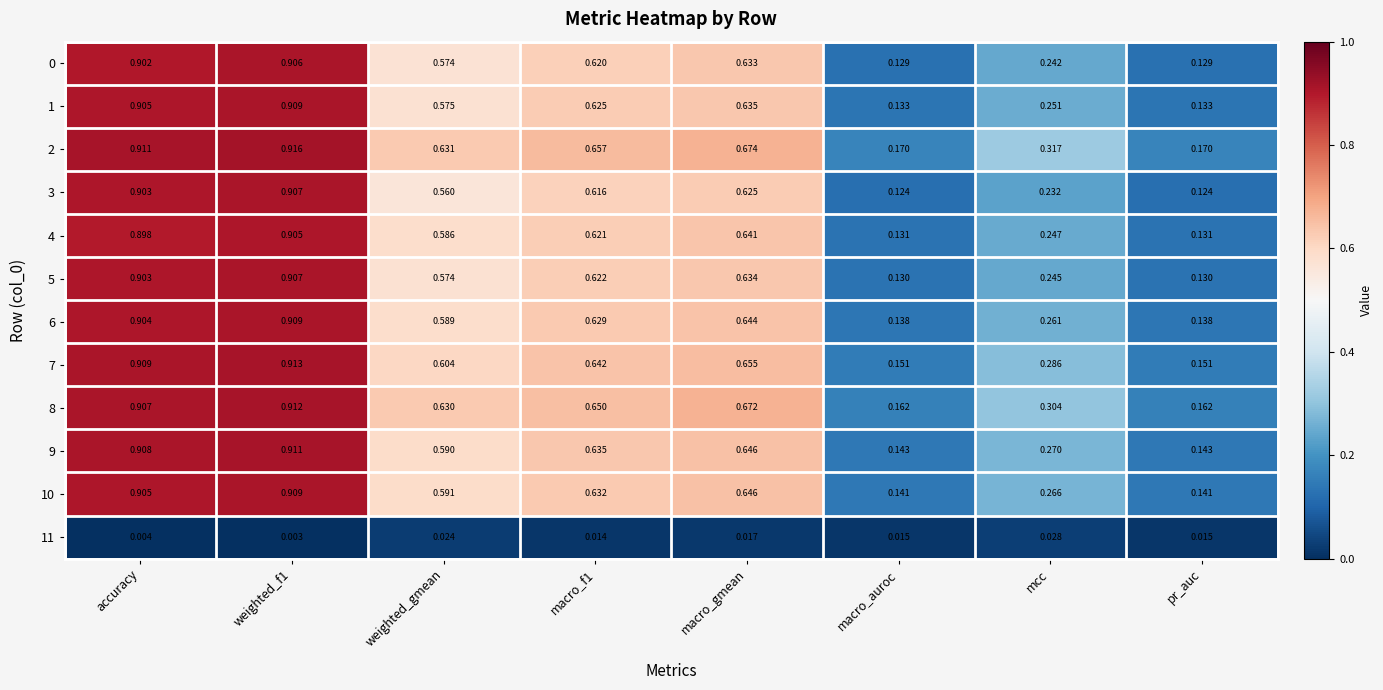

Reading right to left, list all the values displayed in this chart.

0: pr_auc=0.1	mcc=0.2	macro_auroc=0.1	macro_gmean=0.6	macro_f1=0.6	weighted_gmean=0.6	weighted_f1=0.9	accuracy=0.9
1: pr_auc=0.1	mcc=0.3	macro_auroc=0.1	macro_gmean=0.6	macro_f1=0.6	weighted_gmean=0.6	weighted_f1=0.9	accuracy=0.9
2: pr_auc=0.2	mcc=0.3	macro_auroc=0.2	macro_gmean=0.7	macro_f1=0.7	weighted_gmean=0.6	weighted_f1=0.9	accuracy=0.9
3: pr_auc=0.1	mcc=0.2	macro_auroc=0.1	macro_gmean=0.6	macro_f1=0.6	weighted_gmean=0.6	weighted_f1=0.9	accuracy=0.9
4: pr_auc=0.1	mcc=0.2	macro_auroc=0.1	macro_gmean=0.6	macro_f1=0.6	weighted_gmean=0.6	weighted_f1=0.9	accuracy=0.9
5: pr_auc=0.1	mcc=0.2	macro_auroc=0.1	macro_gmean=0.6	macro_f1=0.6	weighted_gmean=0.6	weighted_f1=0.9	accuracy=0.9
6: pr_auc=0.1	mcc=0.3	macro_auroc=0.1	macro_gmean=0.6	macro_f1=0.6	weighted_gmean=0.6	weighted_f1=0.9	accuracy=0.9
7: pr_auc=0.2	mcc=0.3	macro_auroc=0.2	macro_gmean=0.7	macro_f1=0.6	weighted_gmean=0.6	weighted_f1=0.9	accuracy=0.9
8: pr_auc=0.2	mcc=0.3	macro_auroc=0.2	macro_gmean=0.7	macro_f1=0.7	weighted_gmean=0.6	weighted_f1=0.9	accuracy=0.9
9: pr_auc=0.1	mcc=0.3	macro_auroc=0.1	macro_gmean=0.6	macro_f1=0.6	weighted_gmean=0.6	weighted_f1=0.9	accuracy=0.9
10: pr_auc=0.1	mcc=0.3	macro_auroc=0.1	macro_gmean=0.6	macro_f1=0.6	weighted_gmean=0.6	weighted_f1=0.9	accuracy=0.9
11: pr_auc=0.0	mcc=0.0	macro_auroc=0.0	macro_gmean=0.0	macro_f1=0.0	weighted_gmean=0.0	weighted_f1=0.0	accuracy=0.0